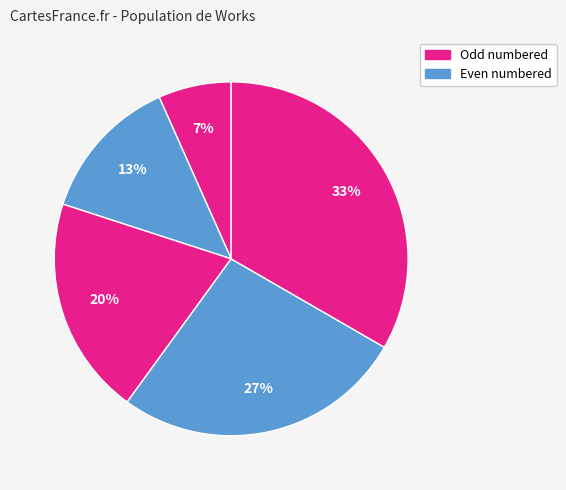

To the nearest percent, what is the average slice percentage?

20%